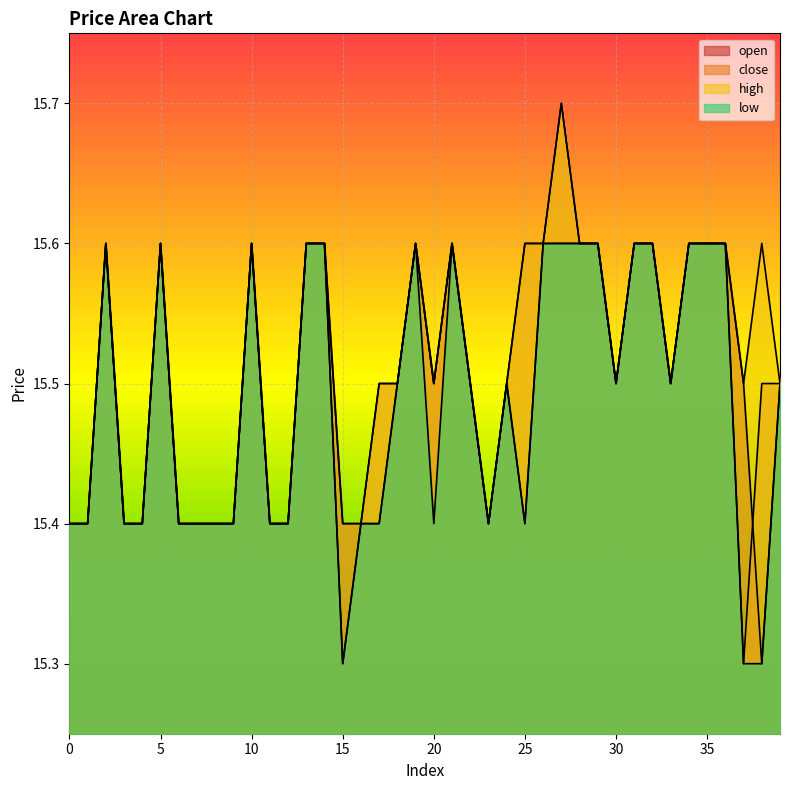

List the labels in order of low value, smallest first.

15, 37, 38, 0, 1, 3, 4, 6, 7, 8, 9, 11, 12, 16, 17, 20, 23, 25, 18, 22, 24, 30, 33, 39, 2, 5, 10, 13, 14, 19, 21, 26, 27, 28, 29, 31, 32, 34, 35, 36